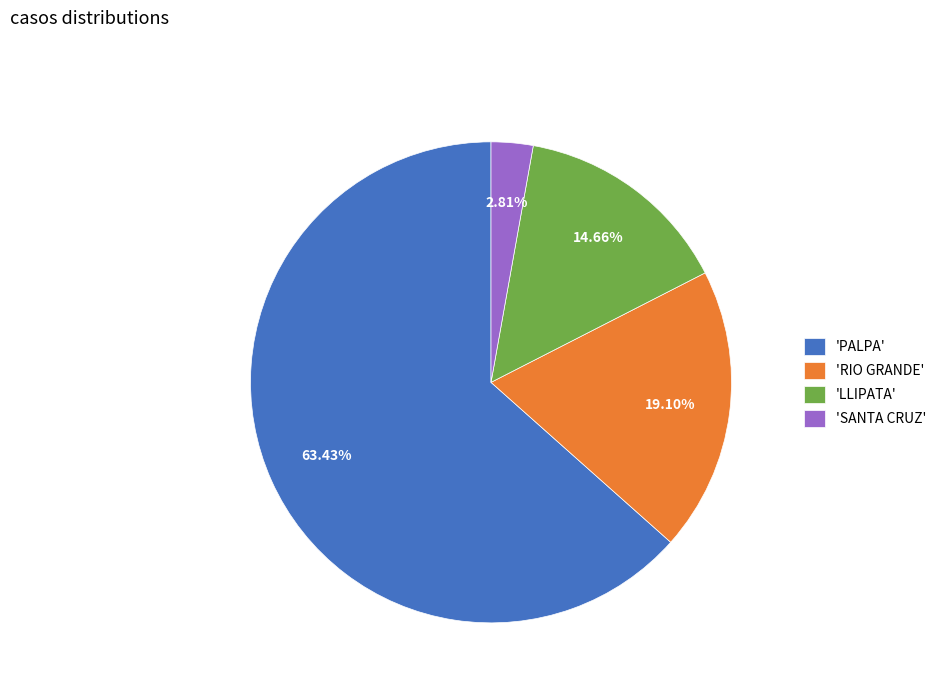

Rank the categories by value from lowest to highest.

'SANTA CRUZ', 'LLIPATA', 'RIO GRANDE', 'PALPA'